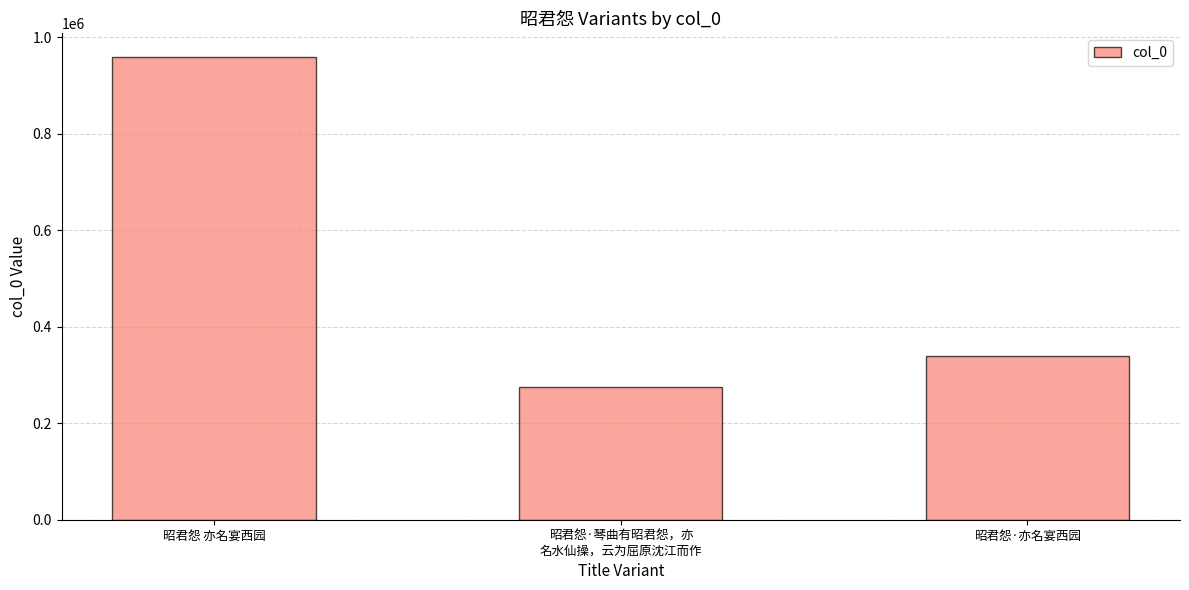

Rank the categories by value from highest to lowest.

昭君怨 亦名宴西园, 昭君怨·亦名宴西园, 昭君怨·琴曲有昭君怨，亦
名水仙操，云为屈原沈江而作